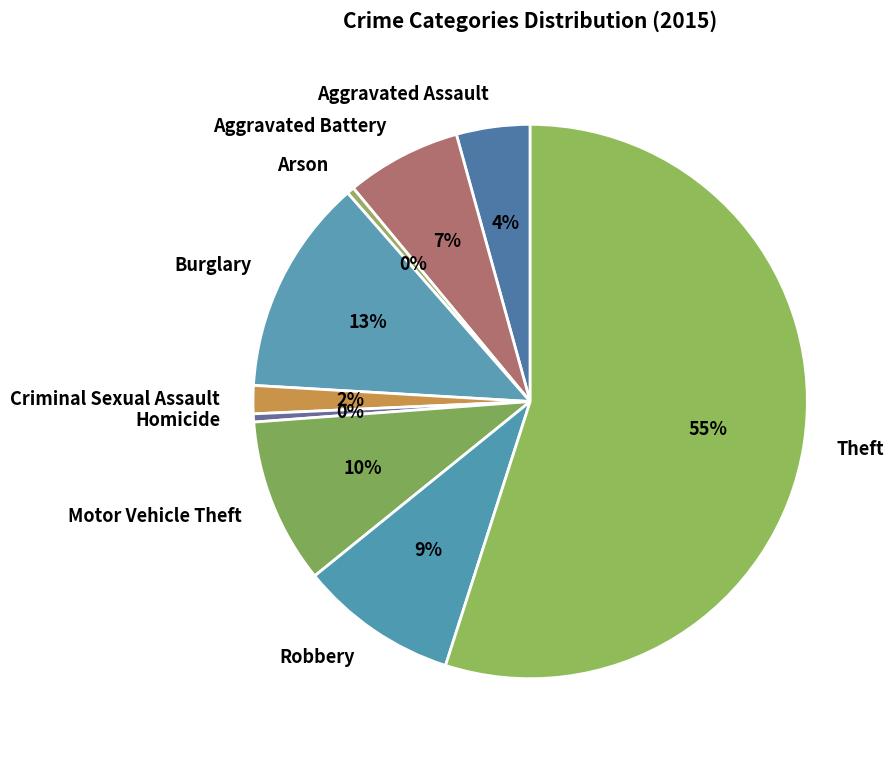

Does any single category account for the majority?

Yes